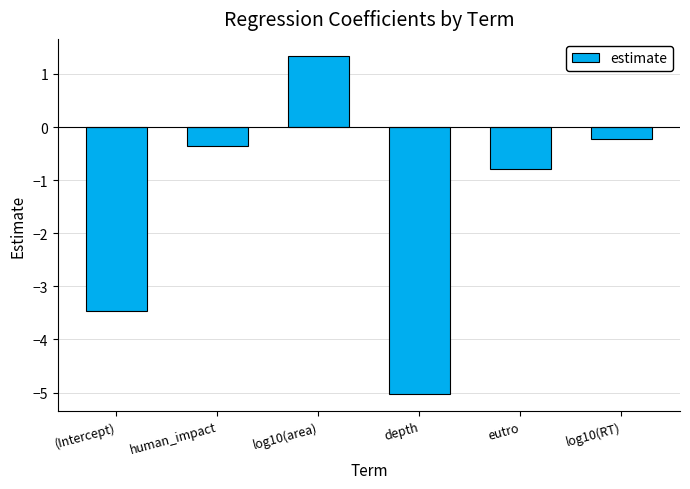

Count the number of data series in this chart.

1